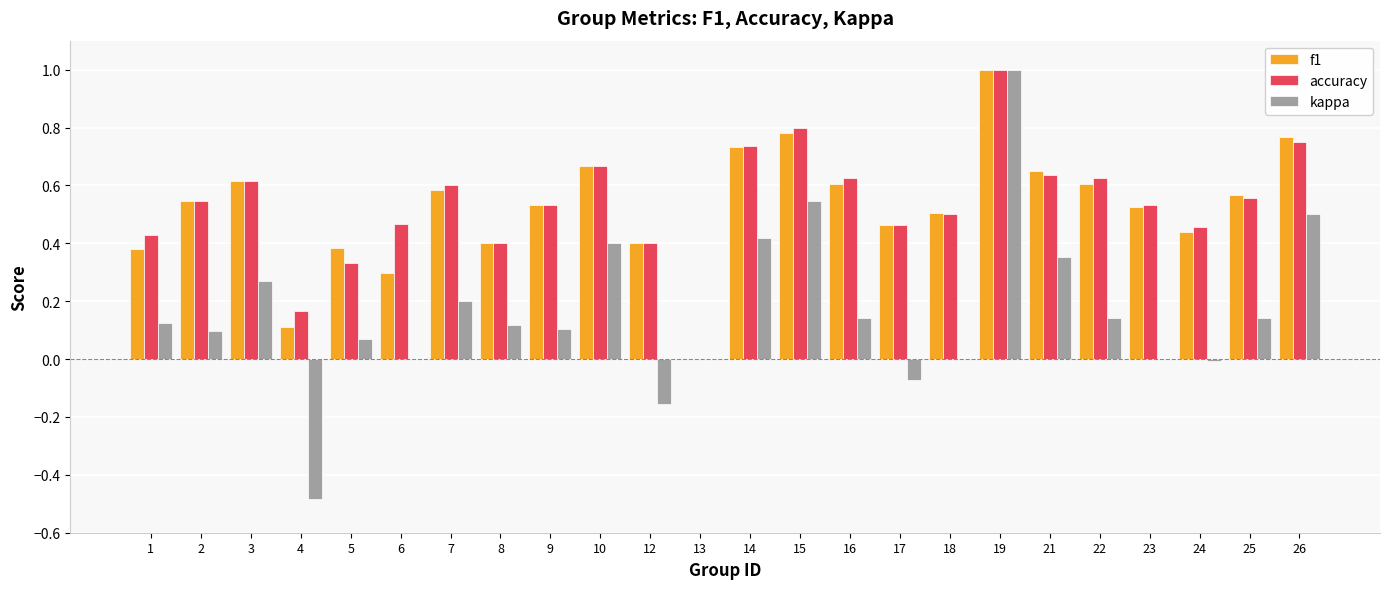

What is the greatest value displayed?

1.0